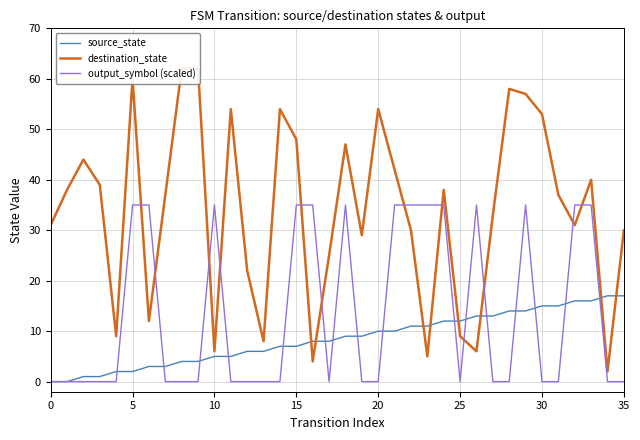

What is the maximum value for source_state?

17